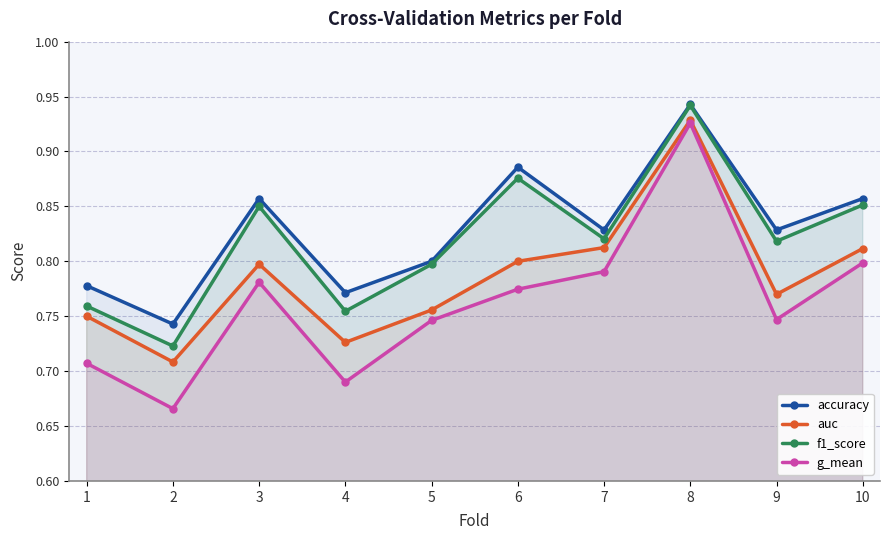

What is the value of the accuracy point at the 3rd from the left?

0.9